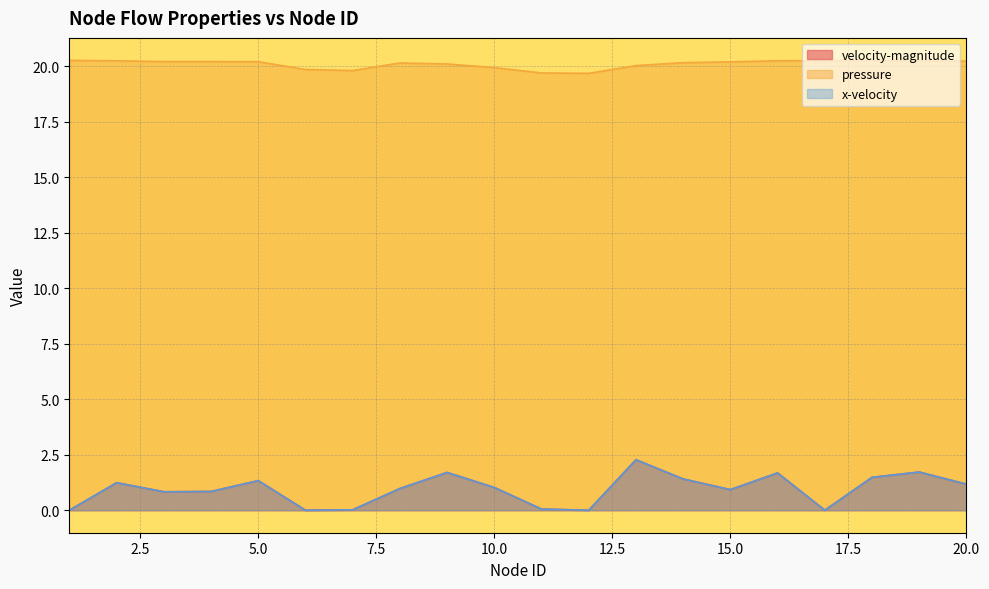

At which label does x-velocity first exceed 1?

2